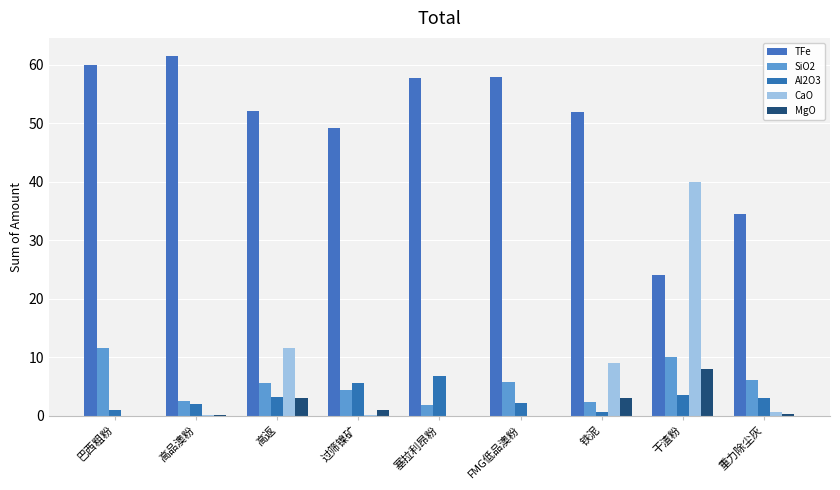

What is the spread (max minus min) of values at 铁泥?

51.2